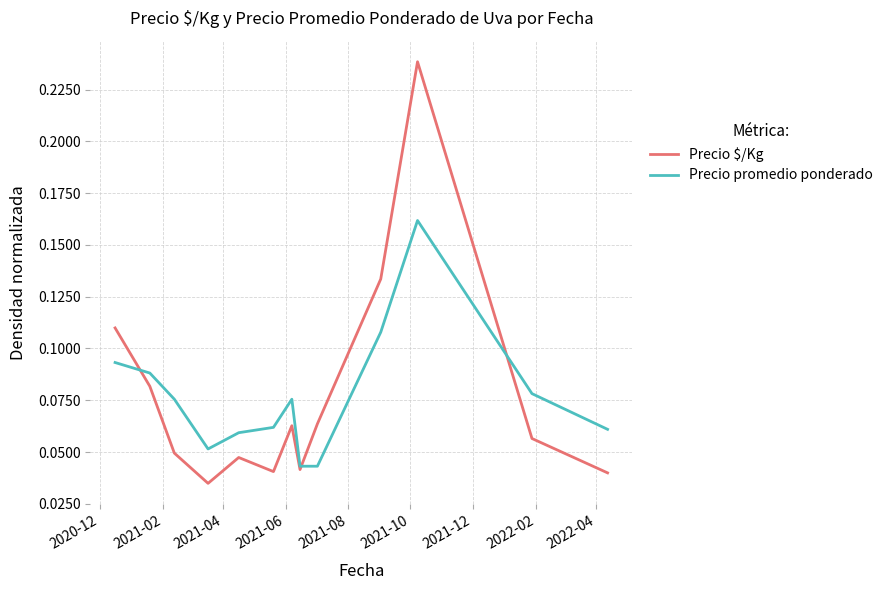

How many times do Precio $/Kg and Precio promedio ponderado cross each other?

3